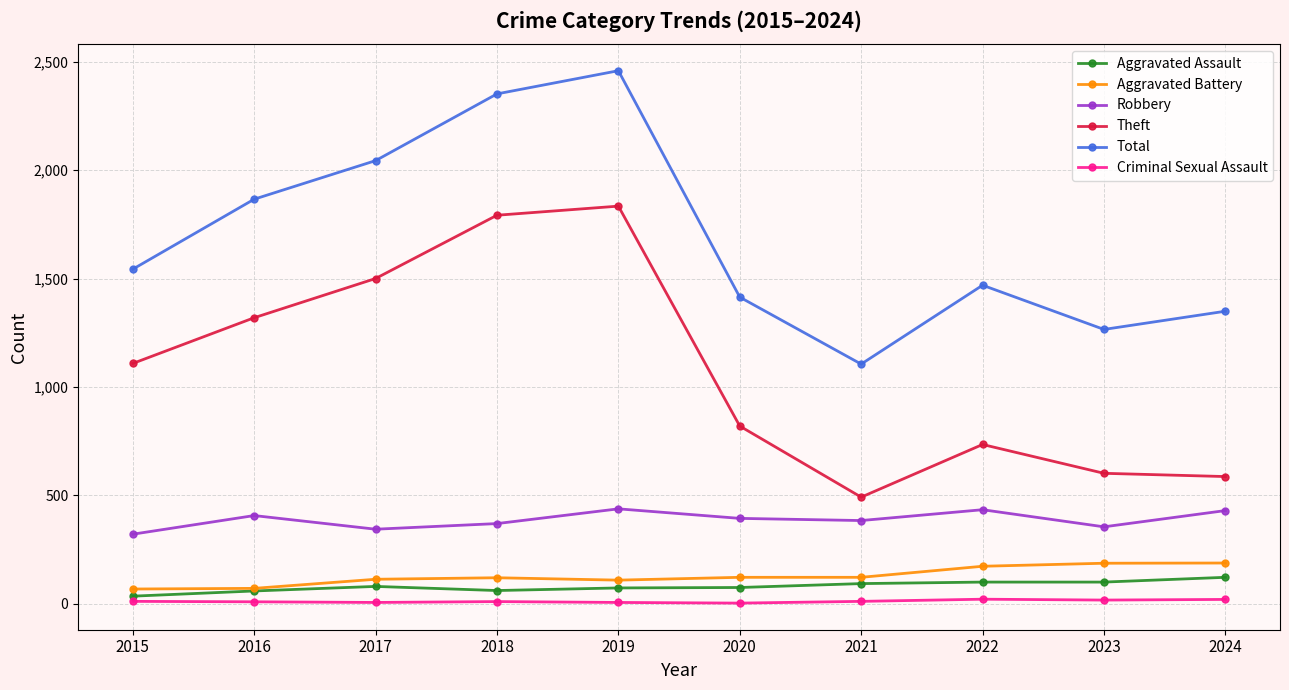

What is the average value of the Robbery series?

387